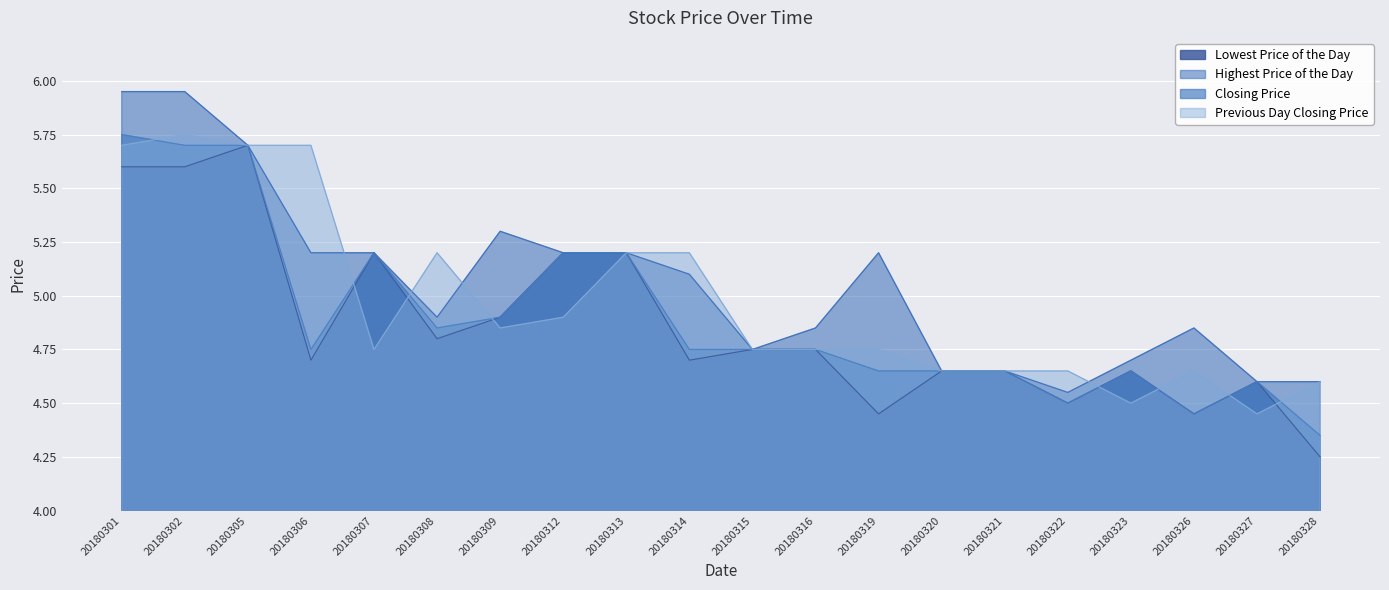

True or false: Previous Day Closing Price has more than 1 points higher than both neighbors.

True